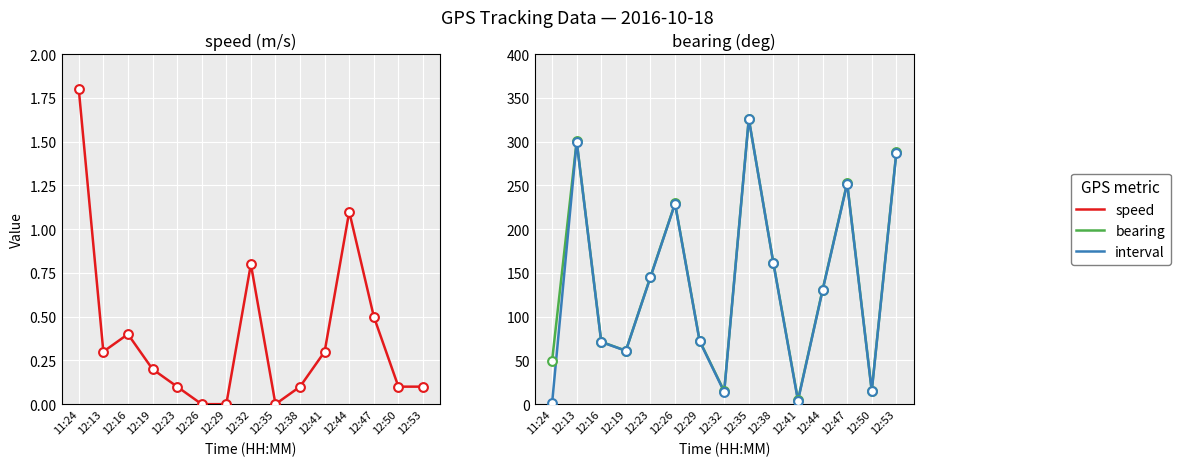

Which series contains the lowest Y value?

speed